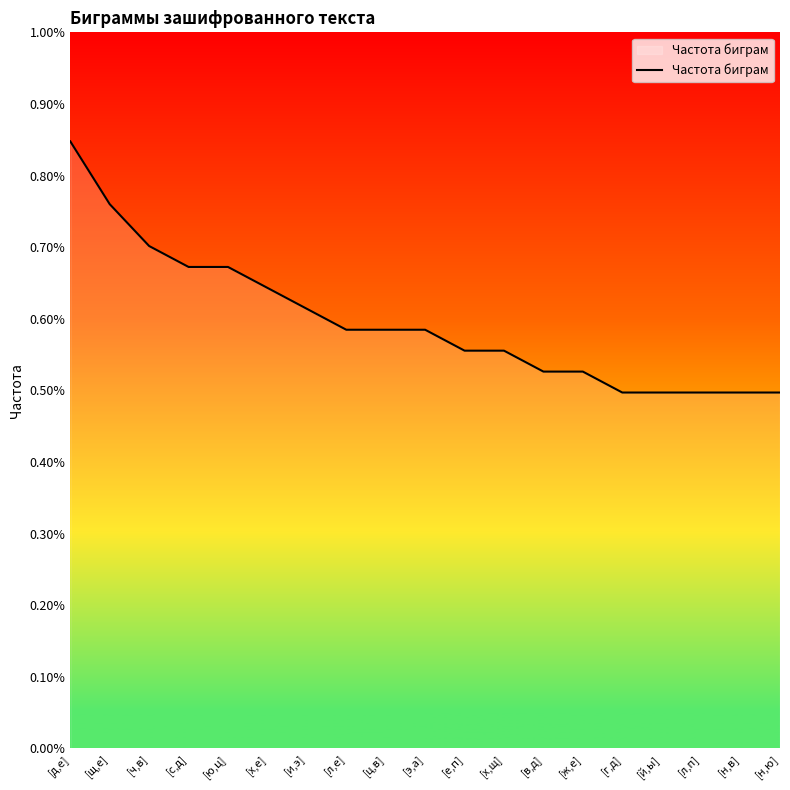

What is the label of the 12th point from the right?

[л,е]